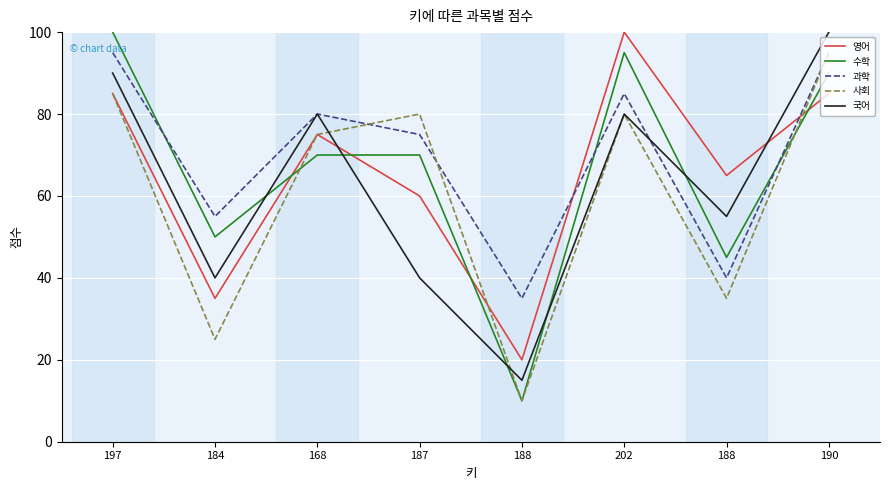

Between 168 and 188, which series saw the biggest shift?

과학